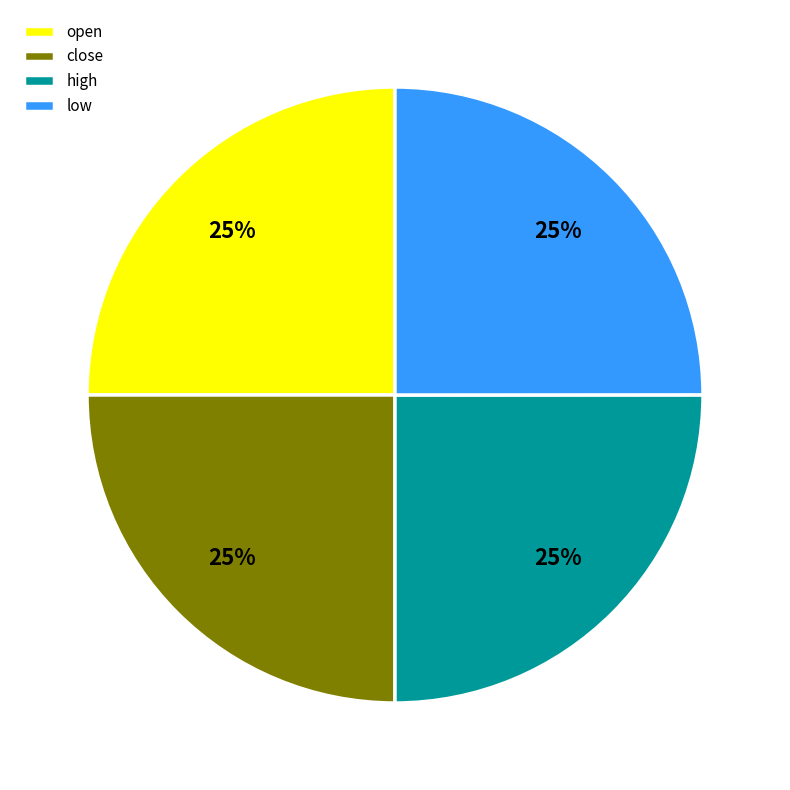

Does low represent more than half of the total?

No